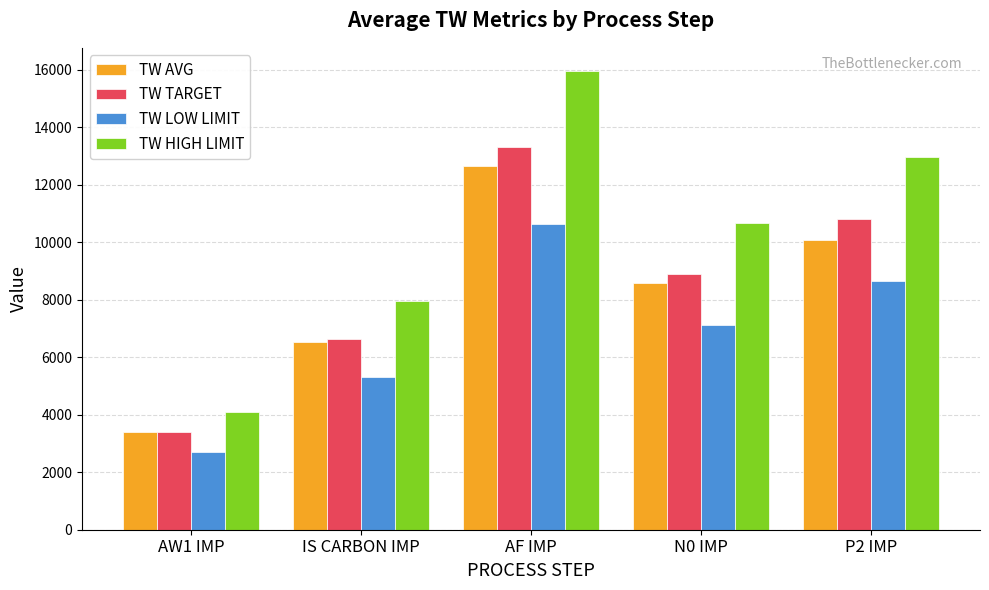

What is the minimum value shown in the chart?

2720.0